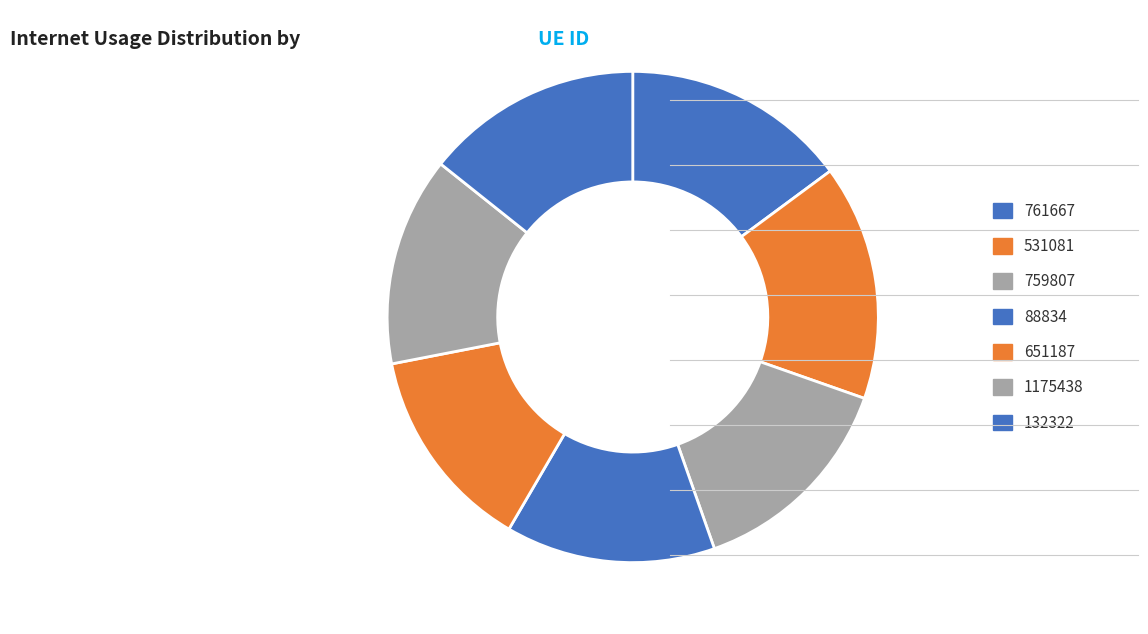

What is the ratio of the value at 761667 to the value at 88834?

1.1